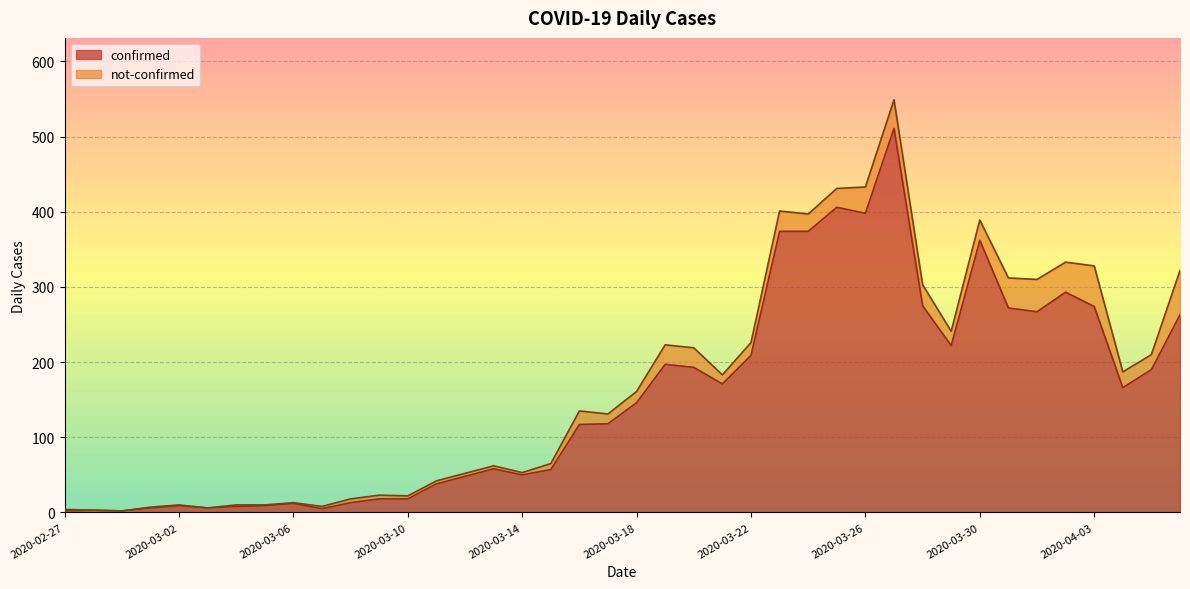

Reading left to right, what are all the values shown in this chart?

2	3	2	6	9	6	8	9	12	5	13	18	18	38	48	58	50	57	117	118	146	197	193	171	209	374	374	406	398	511	275	222	362	272	267	293	274	166	190	263